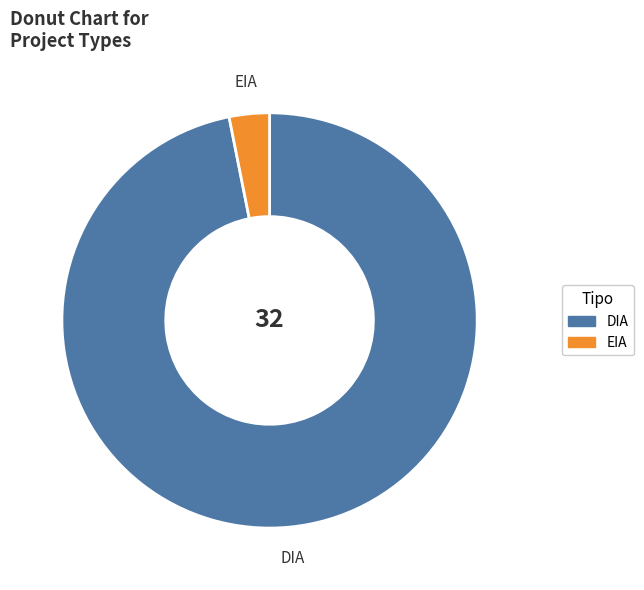

Which category accounts for the majority?

DIA